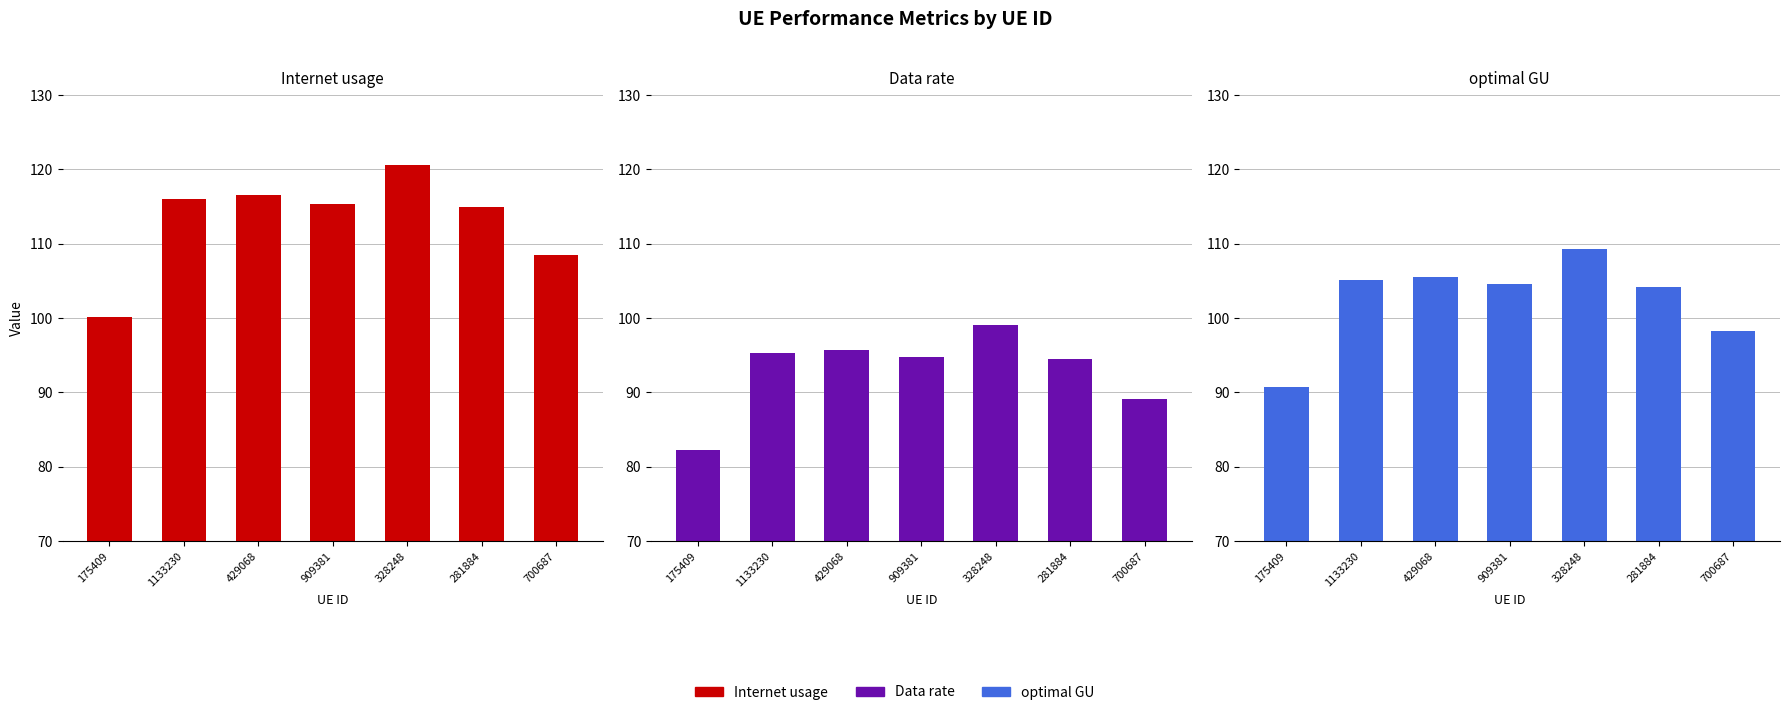

True or false: optimal GU has a value of 104.2 at 281884.

True